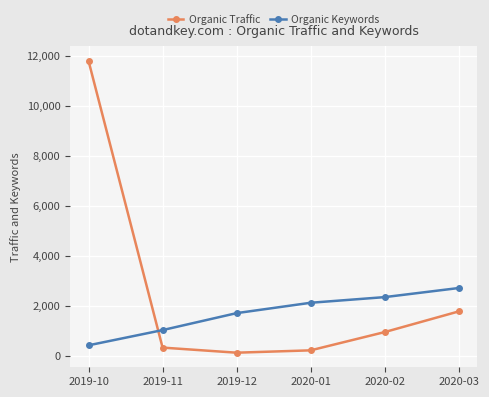

How many data points in Organic Traffic are less than 954?

3